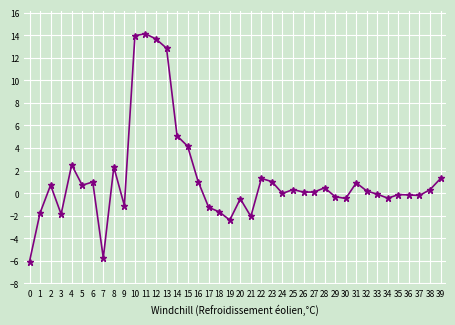

Count the number of data series in this chart.

1